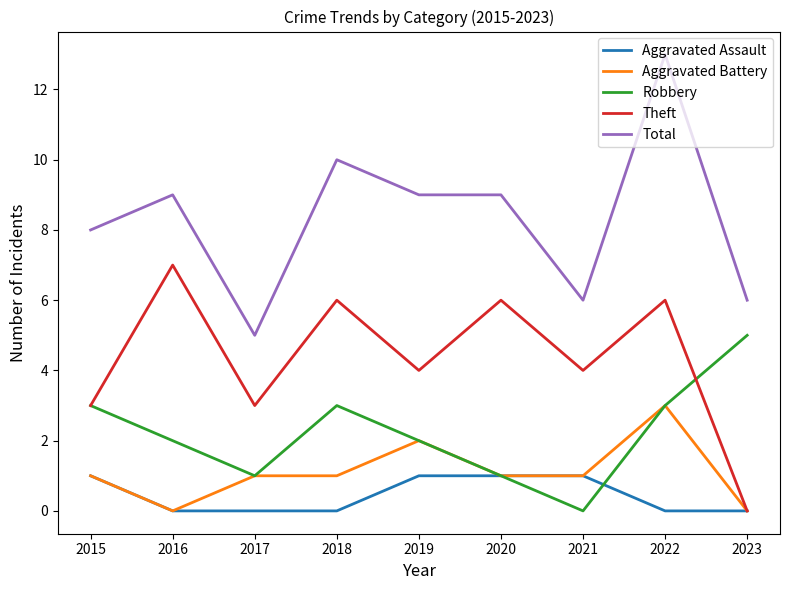

True or false: Robbery has a value of 2 at 2018.

False